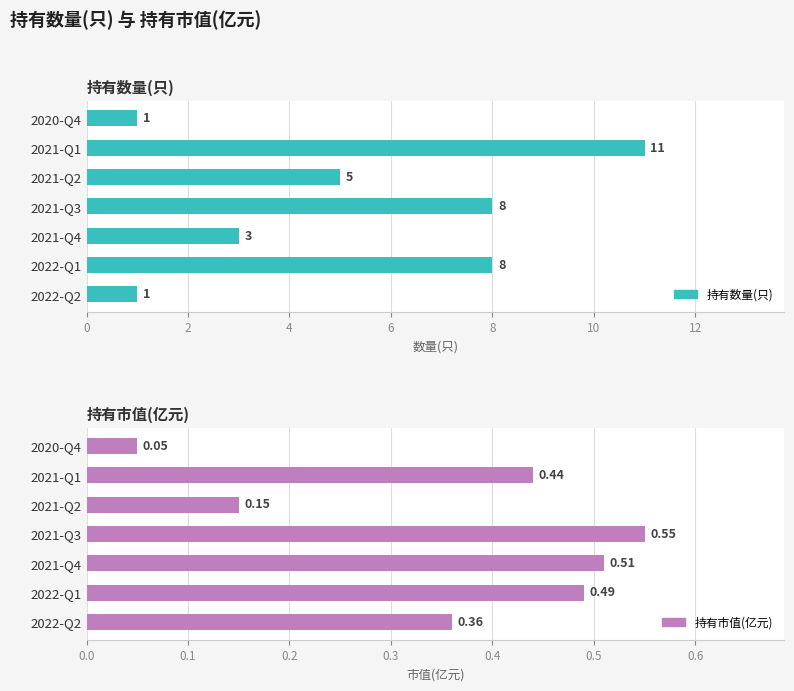

What are all the series names shown in the legend?

持有数量(只), 持有市值(亿元)